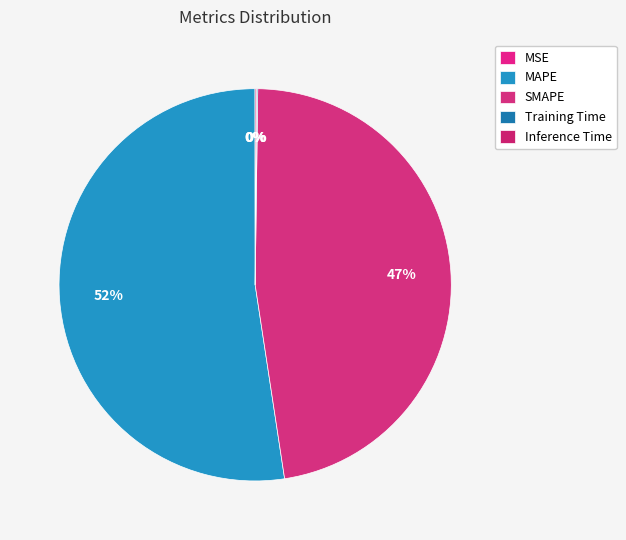

The MSE slice represents 0% of the pie. True or false?

True